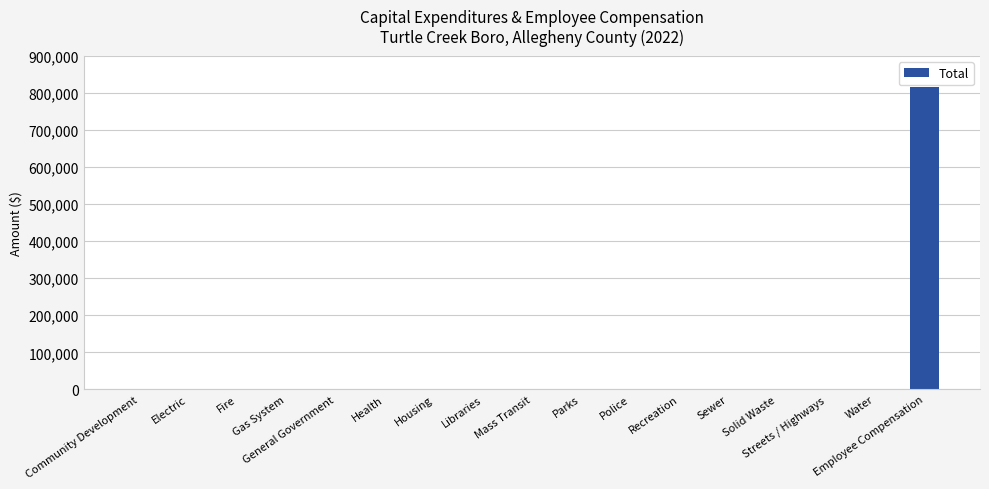

What is the sum of all values?

816350